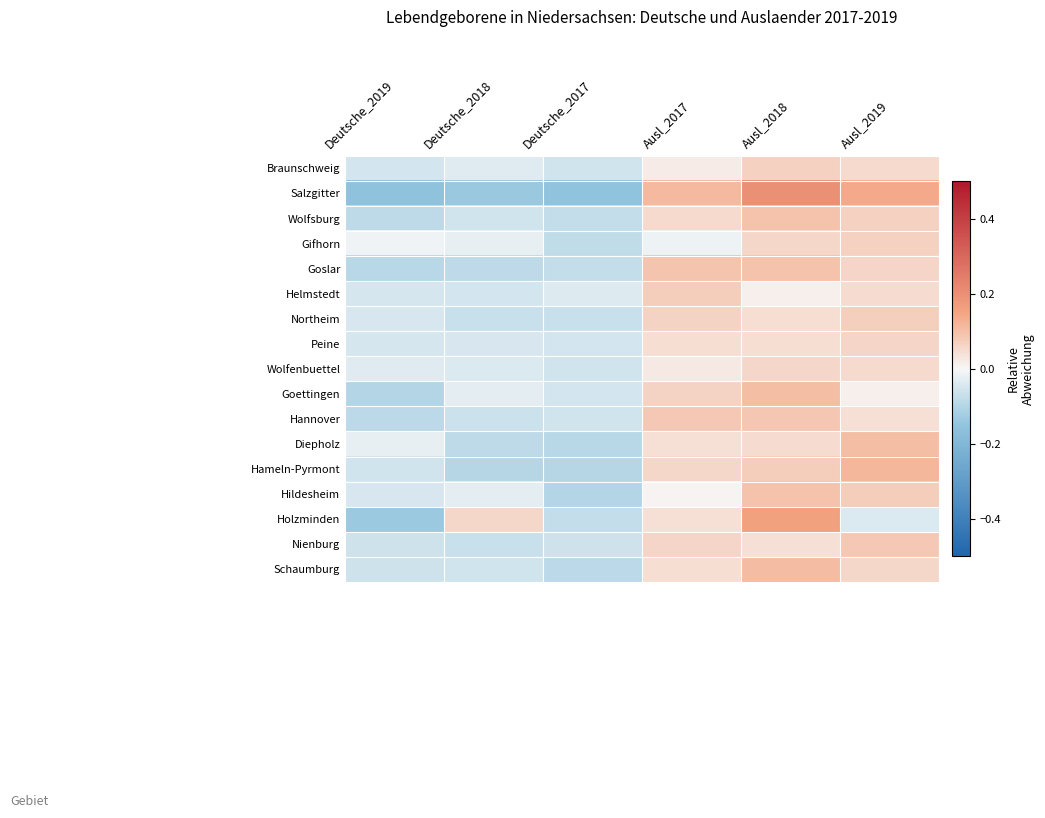

Which label corresponds to the largest value in the chart?

Ausl_2018